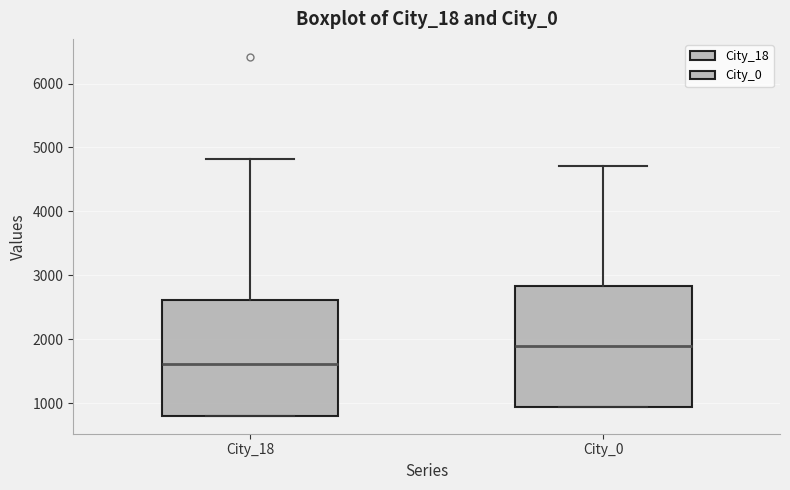

Reading left to right, transcribe this box plot: for each box, give where its median line is, the range the box spans, and where its two whiskers end, as read against the y-axis. The values are not printed on the chart, so give them approximately, as read against the axis.

City_18: median 1600, box 800 to 2600, whiskers 800 to 4800
City_0: median 1900, box 900 to 2800, whiskers 900 to 4700